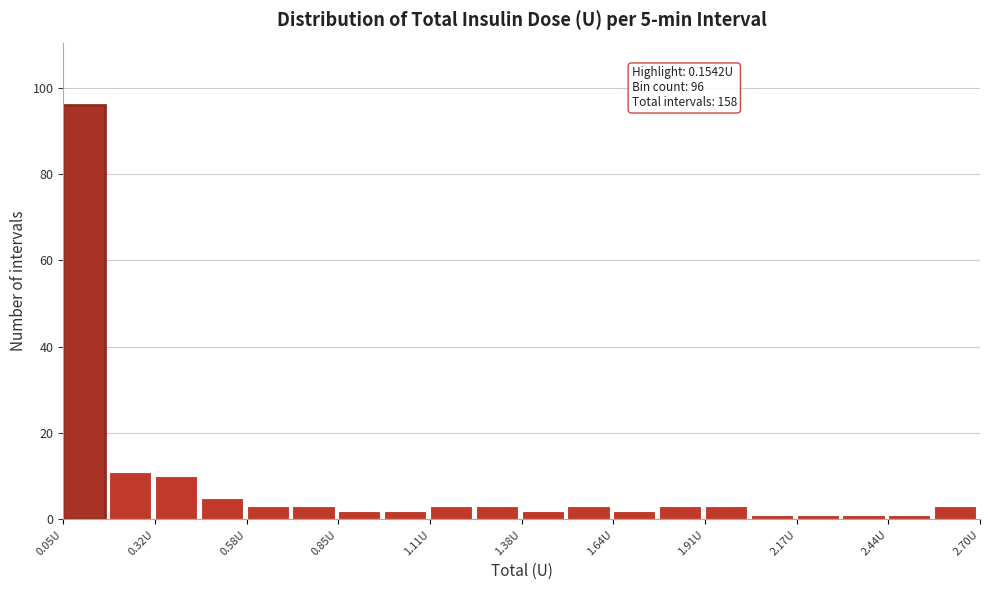

Around what value on the x-axis is the tallest bar? Give the approximate position of its centre, as read against the axis.

0.10